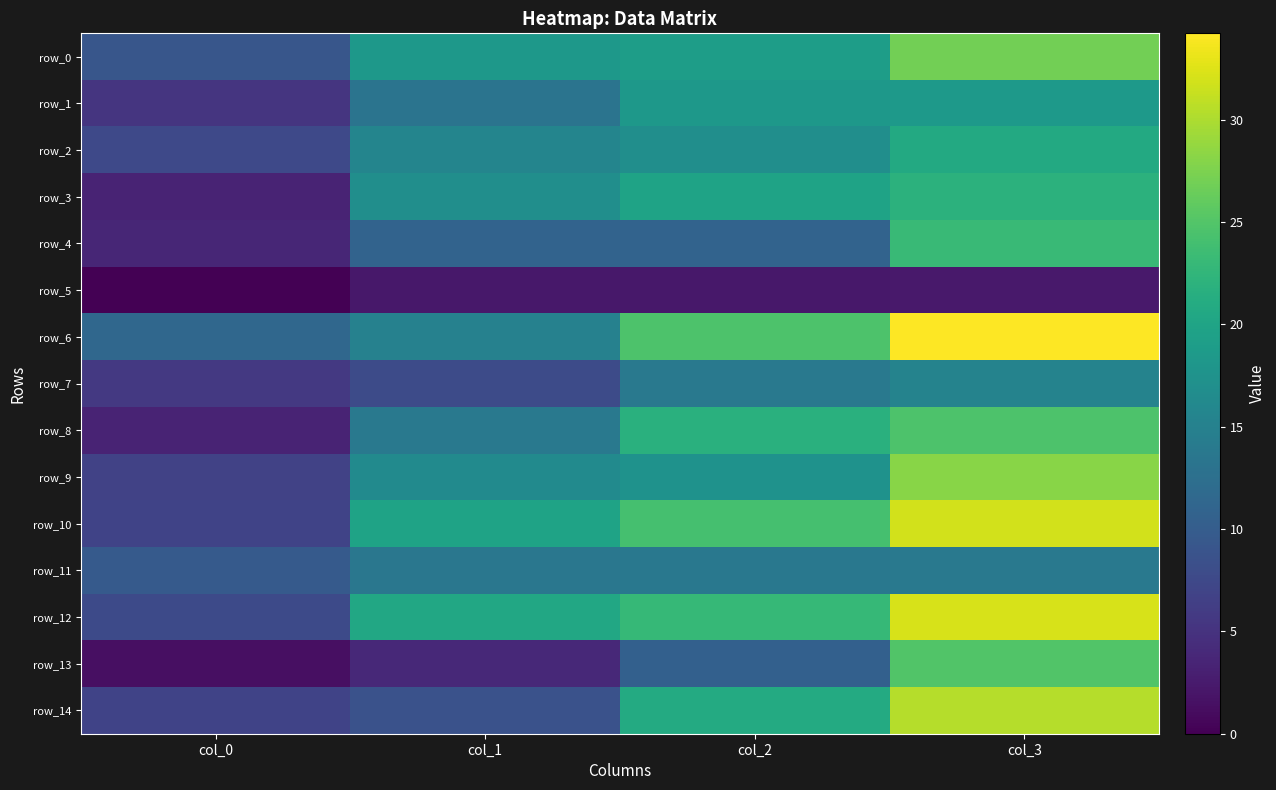

At col_0, list the series in order from smallest to largest.

row_5, row_13, row_3, row_8, row_4, row_1, row_7, row_9, row_10, row_14, row_2, row_12, row_0, row_11, row_6